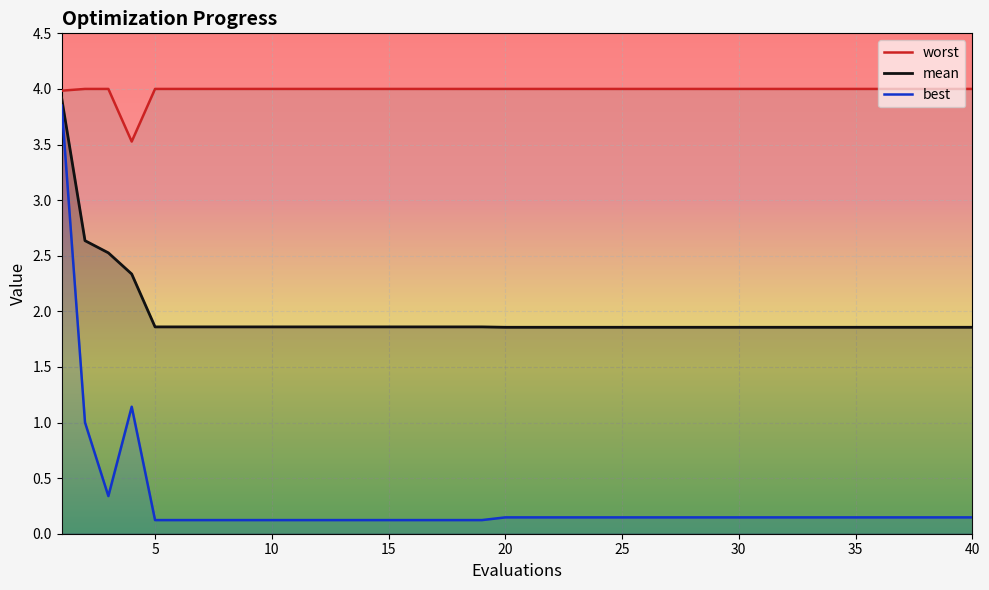

How many interior local peaks does the best series have?

1